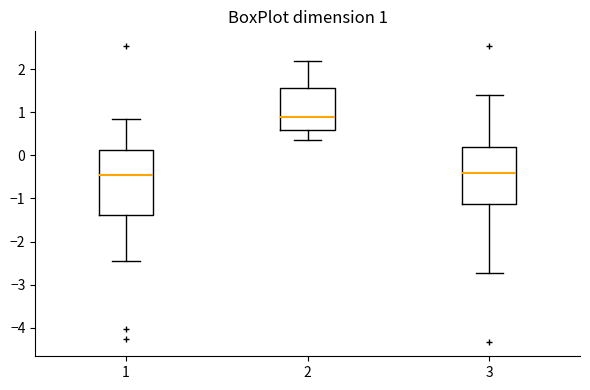

Which box has the highest median line?

2